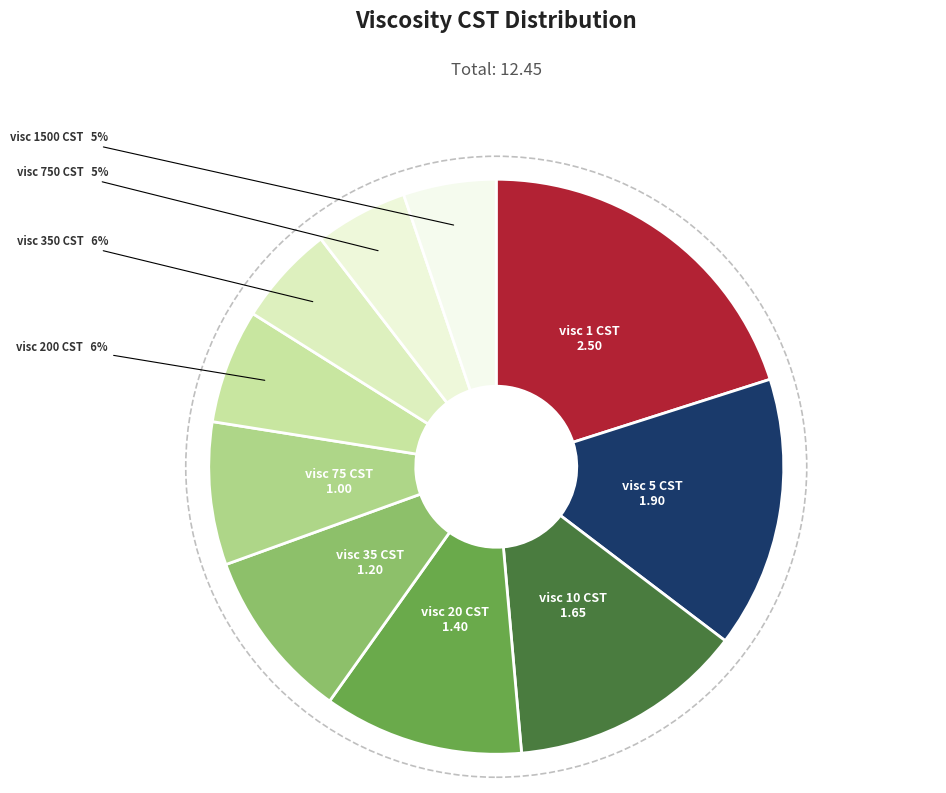

Which has a higher value, visc 200 CST or visc 1500 CST?

visc 200 CST